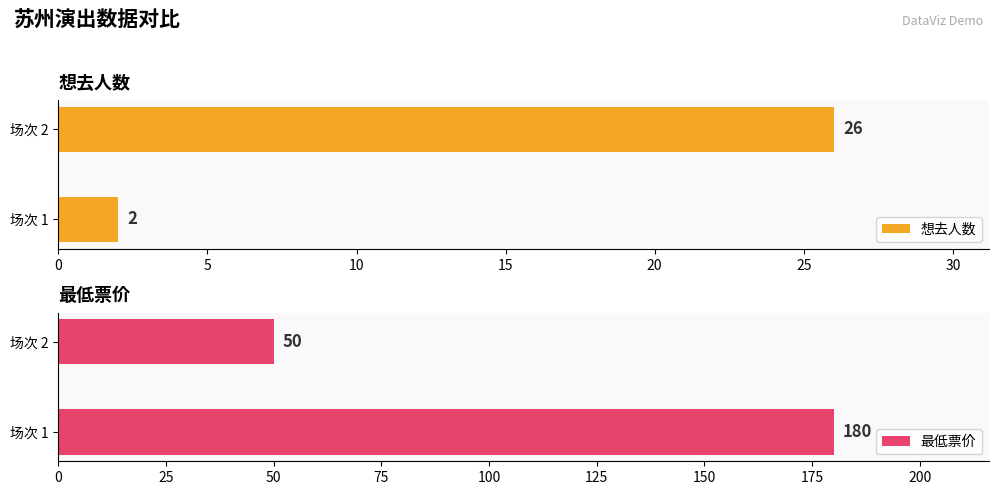

What is the difference between the maximum and minimum values in the 想去人数 series?

24